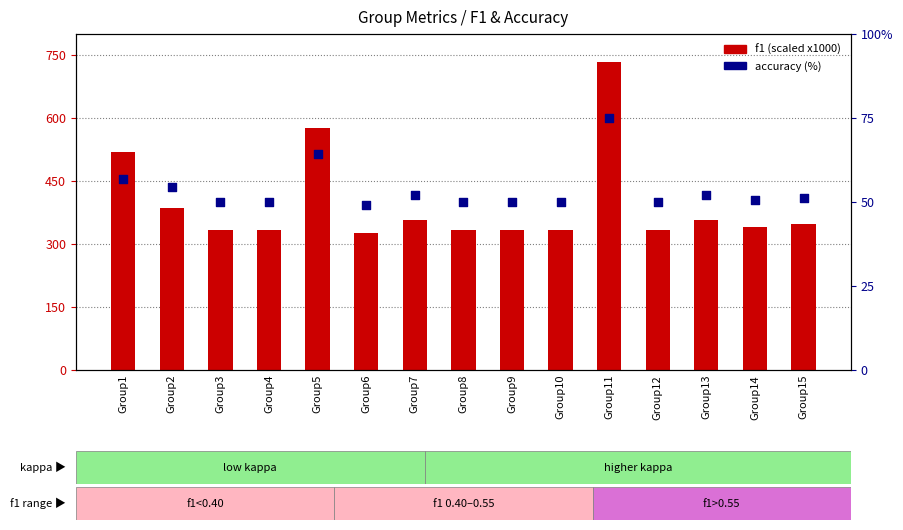

Which series reaches the maximum Y coordinate?

f1 (scaled)